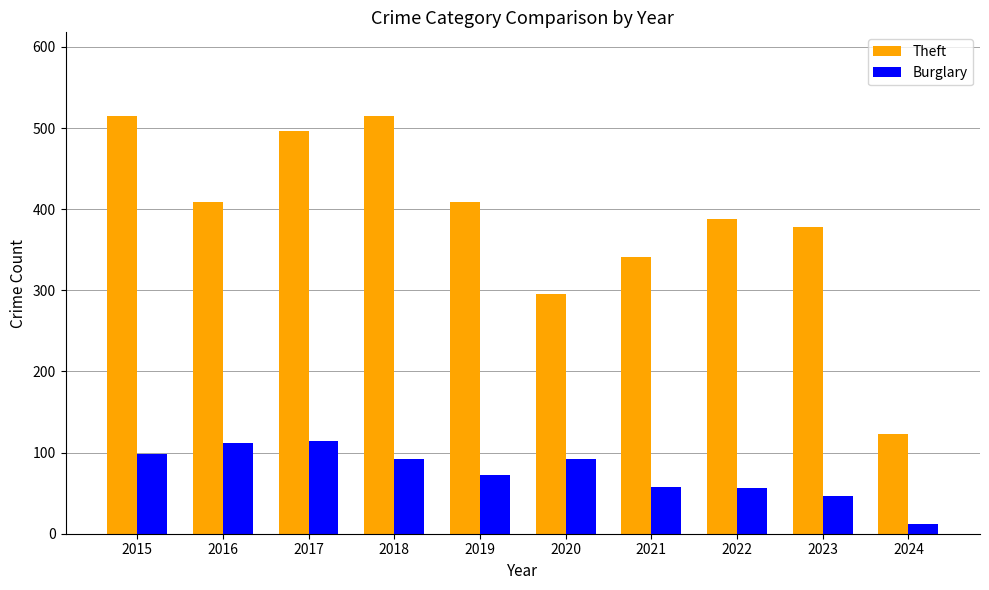

Read the Burglary value at 2016.

112